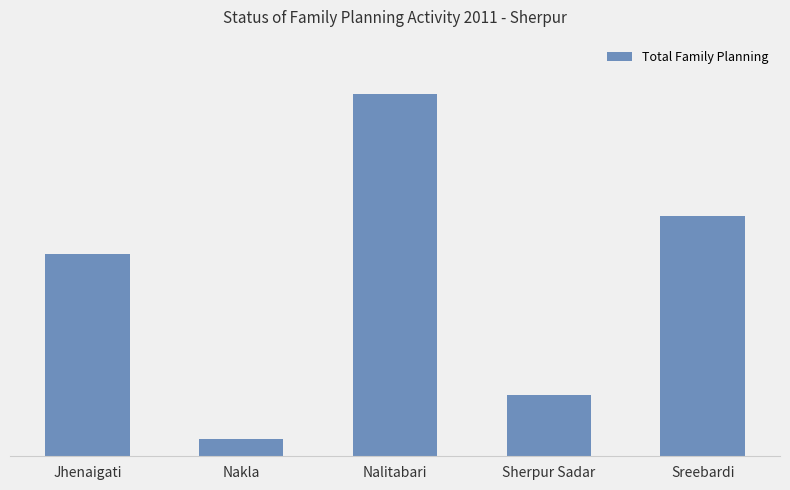

Which label corresponds to the smallest value in the chart?

Nakla